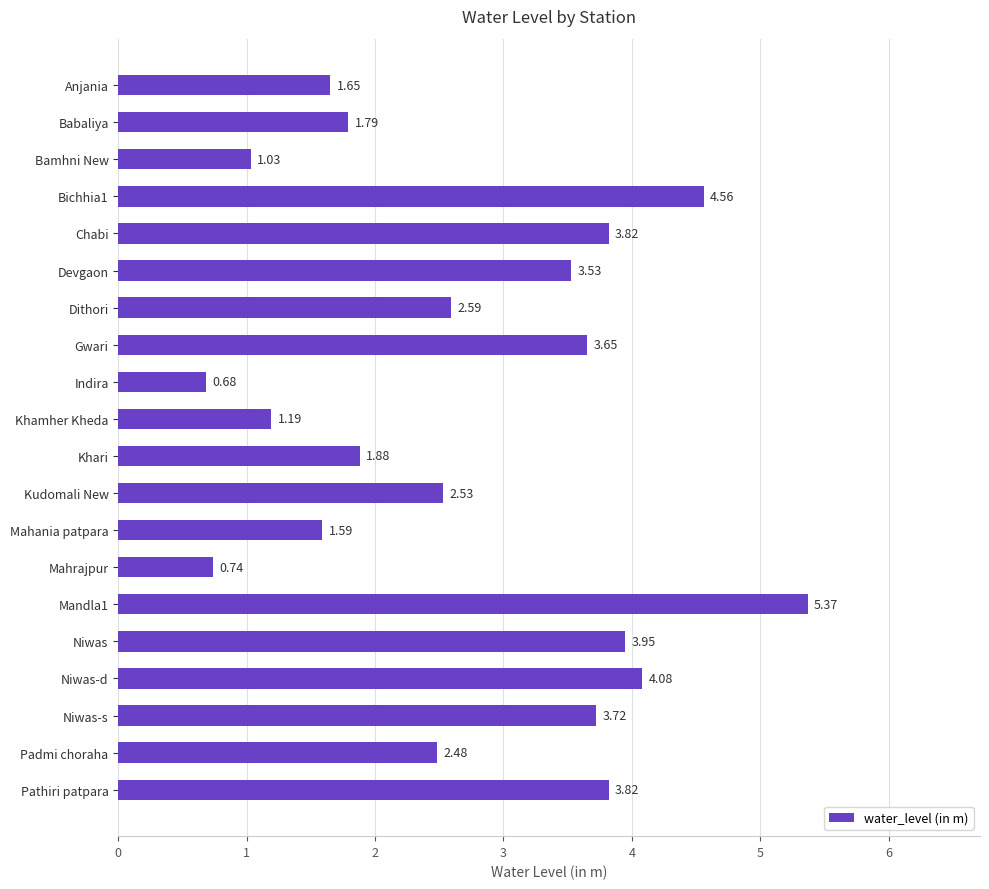

Approximately how many times larger is the value at Khamher Kheda compared to Khari?

0.6